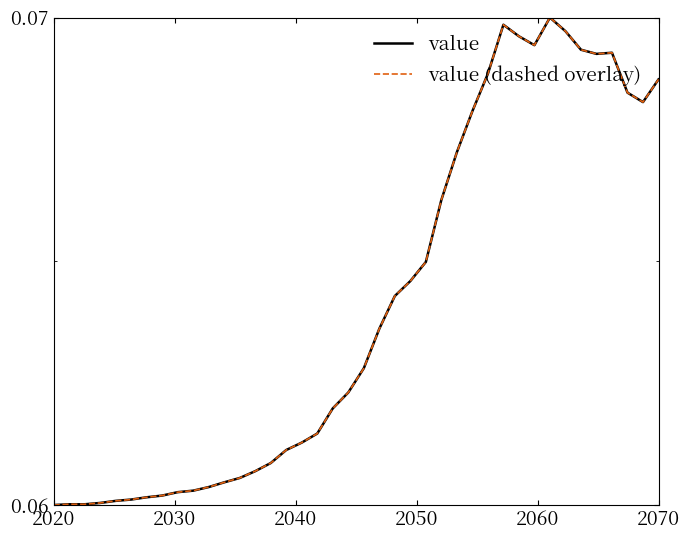

True or false: value and value (dashed overlay) intersect in this chart.

False